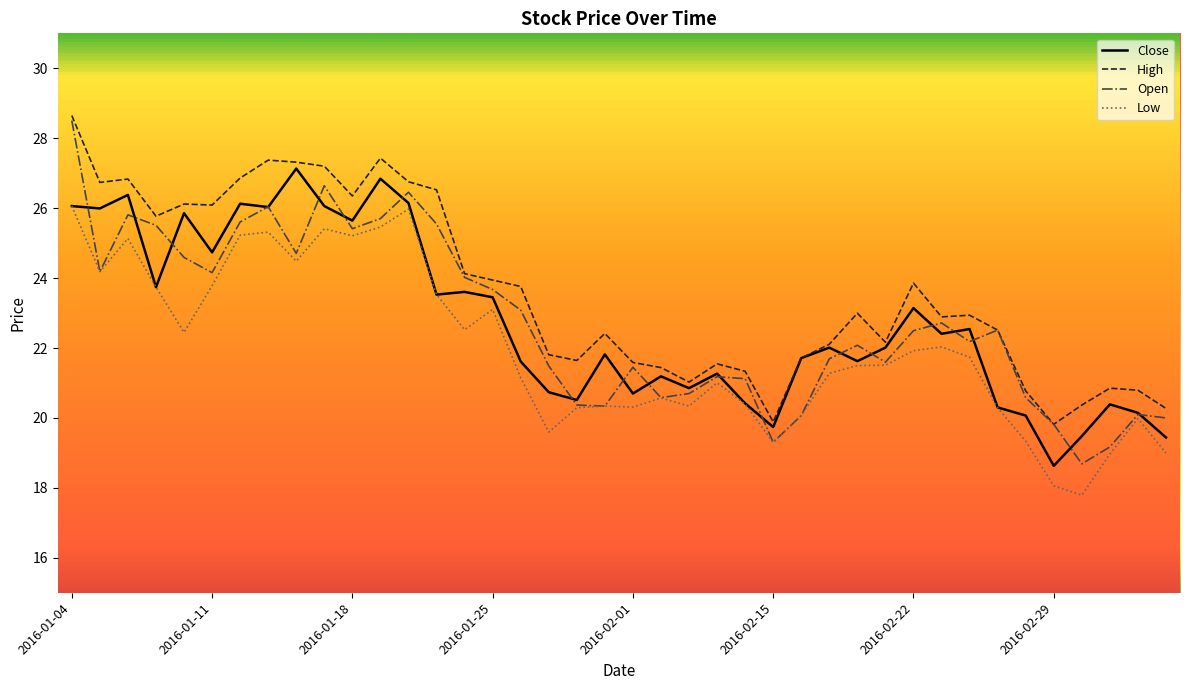

True or false: High and Low cross at least once.

False